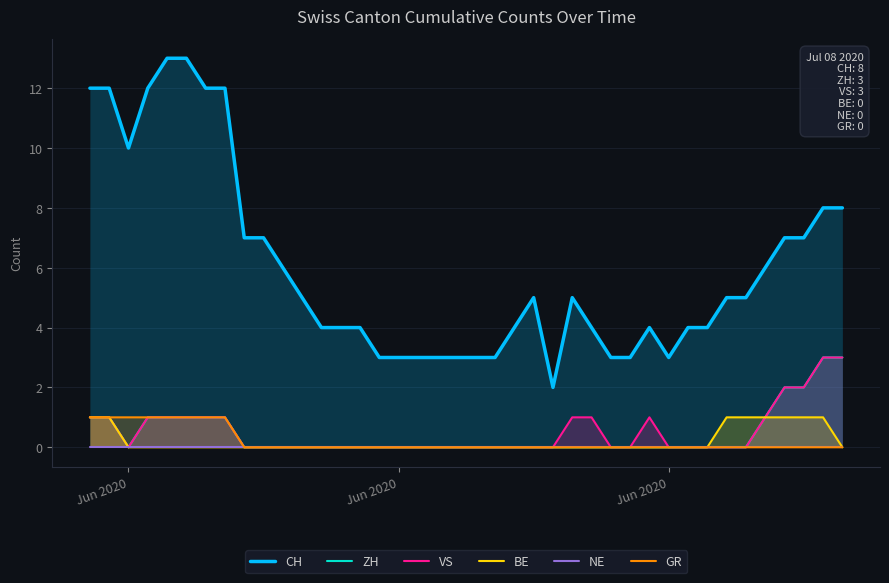

What is the sum of all VS values?

21